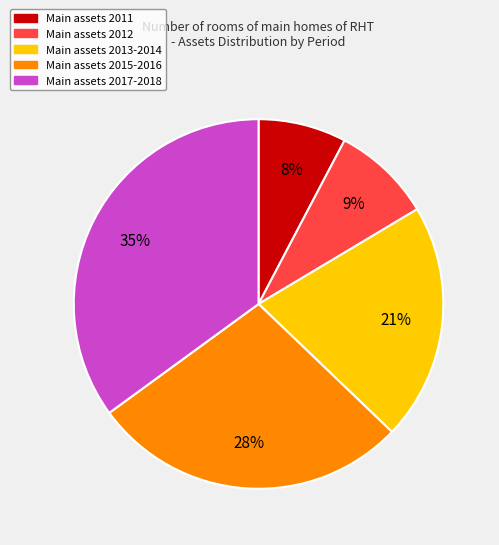

Does any single category account for the majority?

No